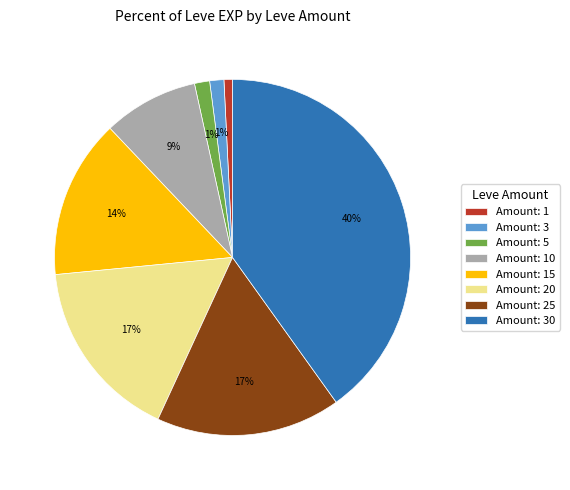

Does Amount: 30 represent more than half of the total?

No